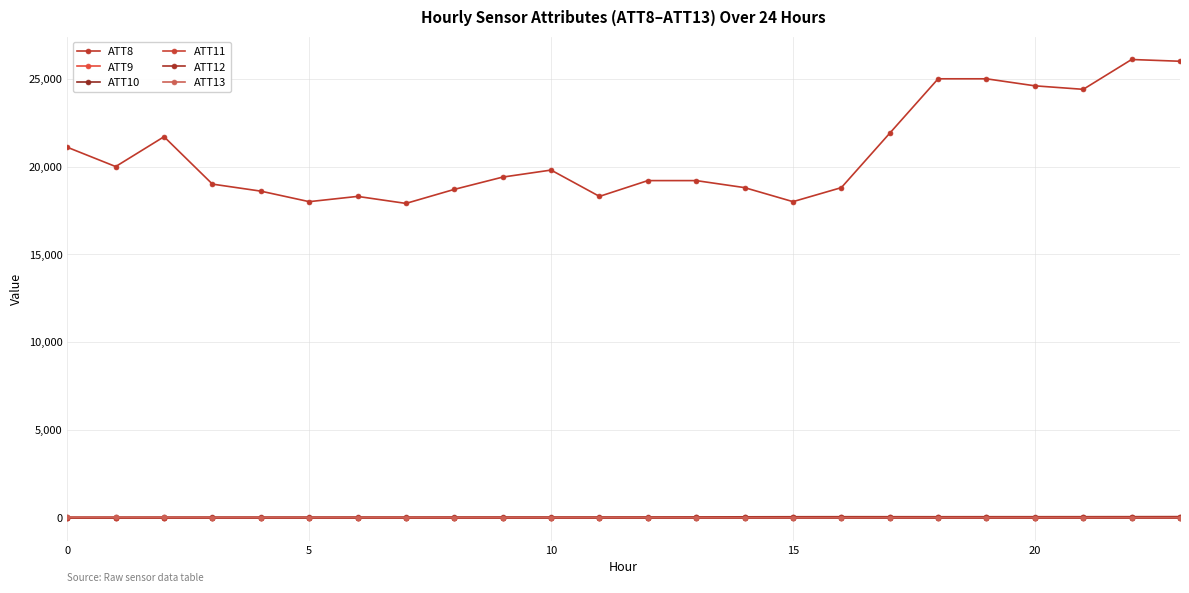

Which category has the lowest value in the ATT13 series?

15